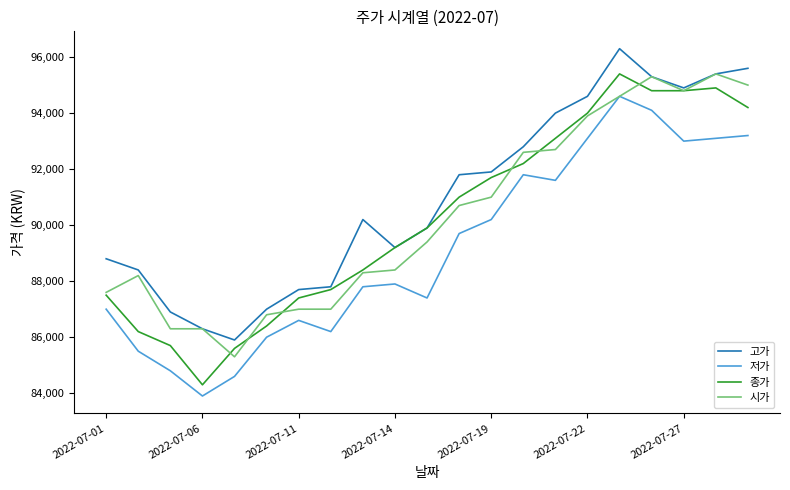

Is this an area chart (filled region under the line)?

No